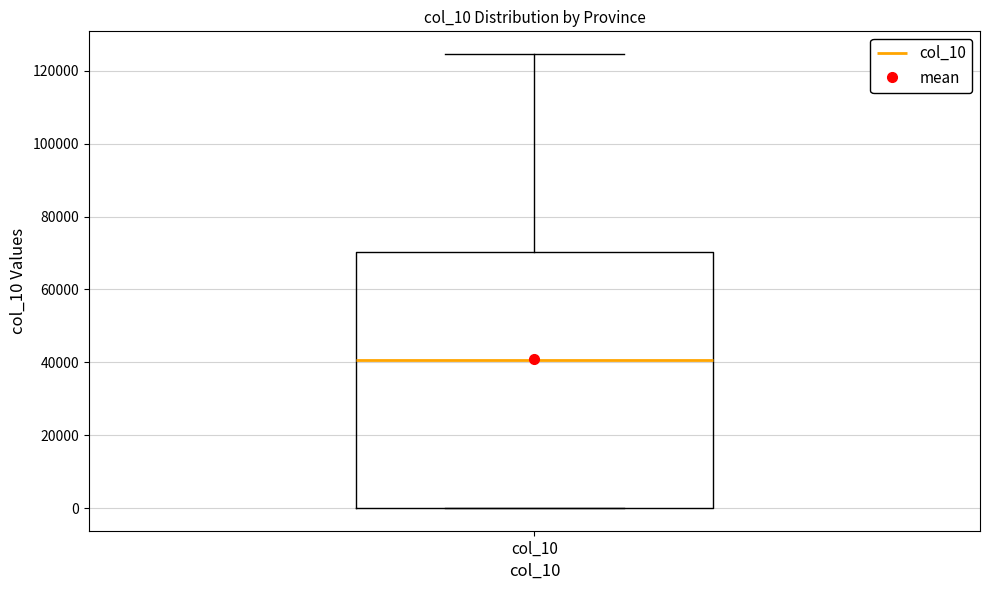

Where does the upper whisker of the box for col_10 end on the y-axis? The values are not printed on the chart, so give them approximately, as read against the axis.

124000